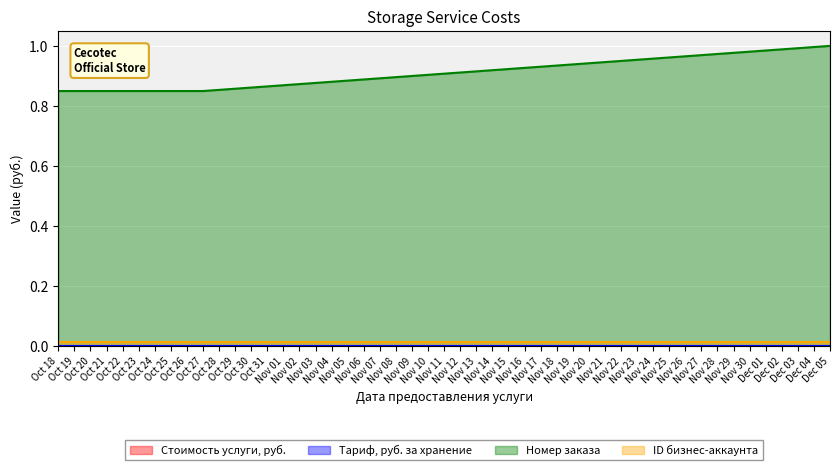

What is the total value across all series at Dec 05?

1.0